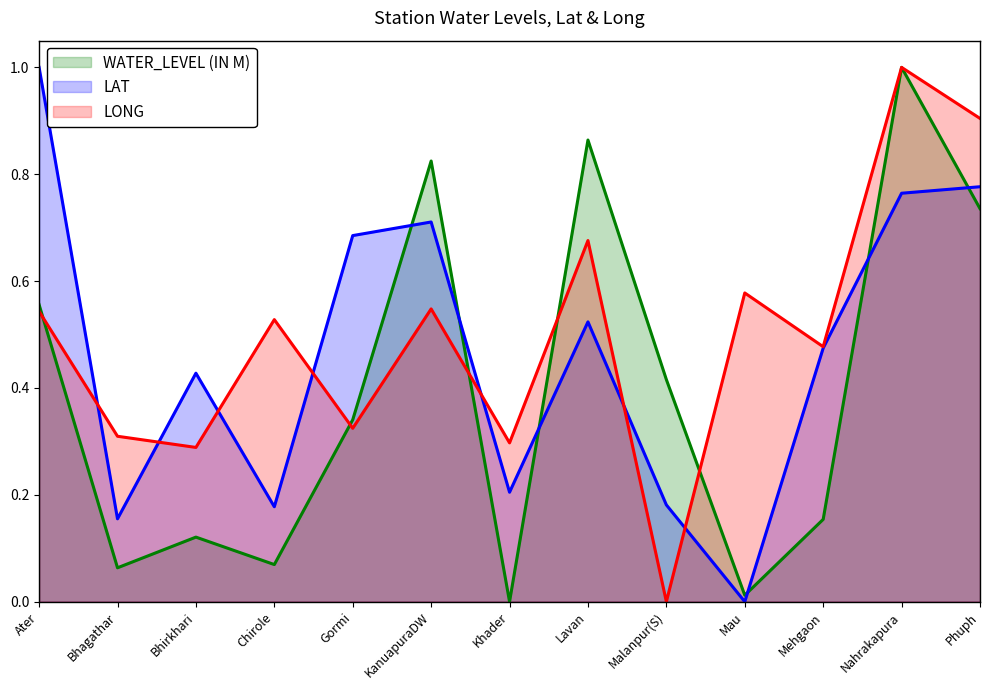

Which series has the largest total across all categories?

long